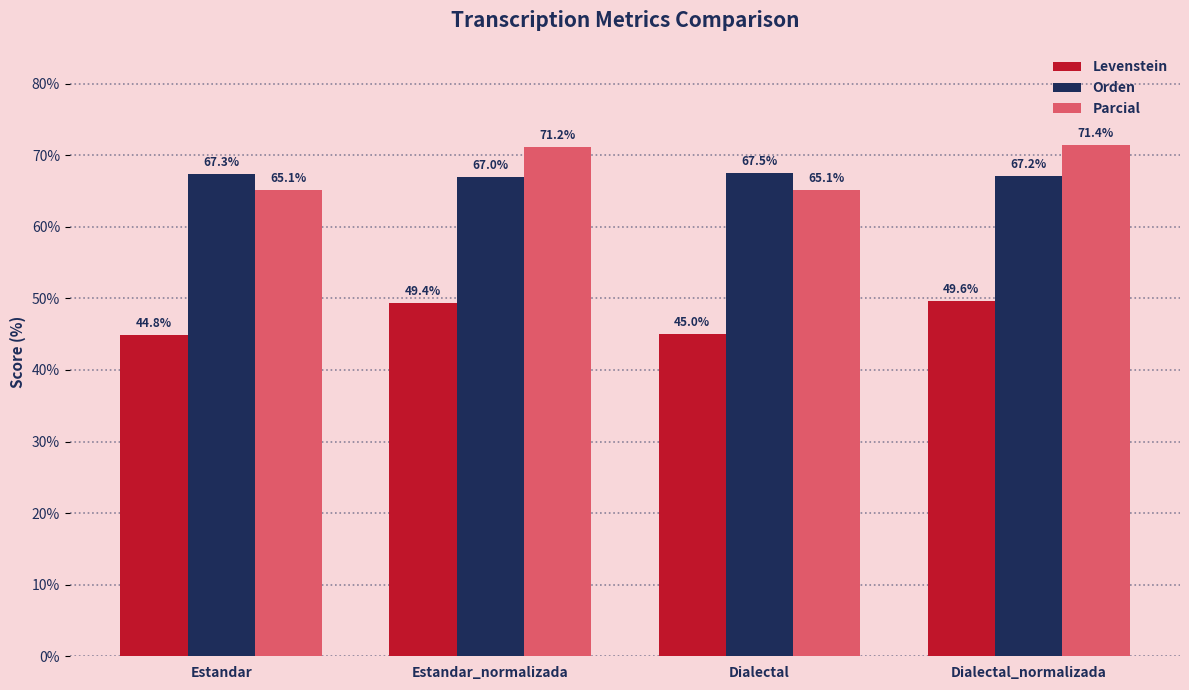

At which category is the sum across all series the highest?

Dialectal_normalizada